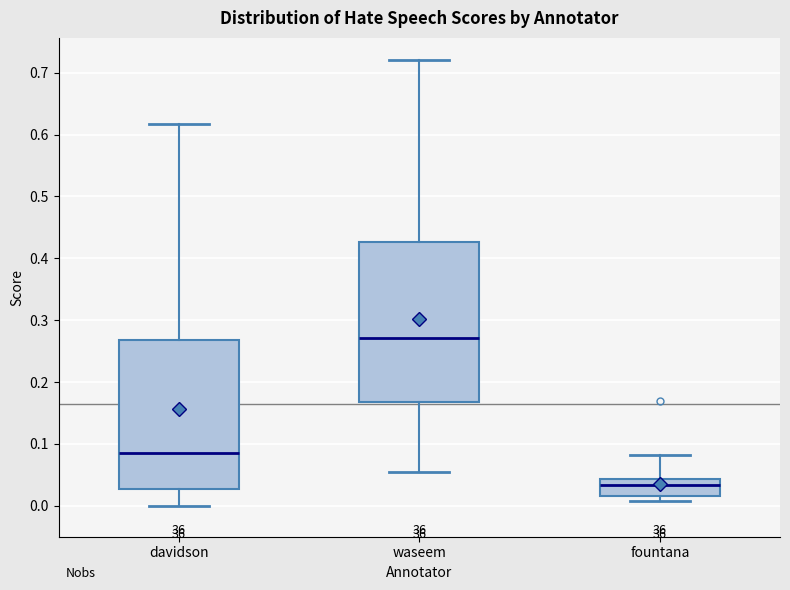

Reading left to right, read every box against the y-axis: the position of its median line, the range the box covers, and the ends of its whiskers. The values are not printed on the chart, so give them approximately, as read against the axis.

davidson: median 0.09, box 0.03 to 0.27, whiskers 0.00 to 0.62
waseem: median 0.27, box 0.17 to 0.43, whiskers 0.05 to 0.72
fountana: median 0.03, box 0.02 to 0.04, whiskers 0.01 to 0.08